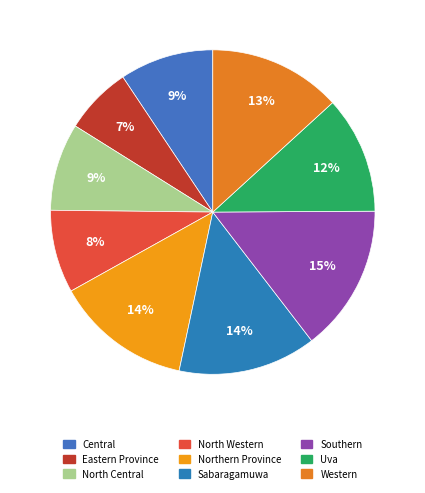

Count the number of slices in the pie.

9